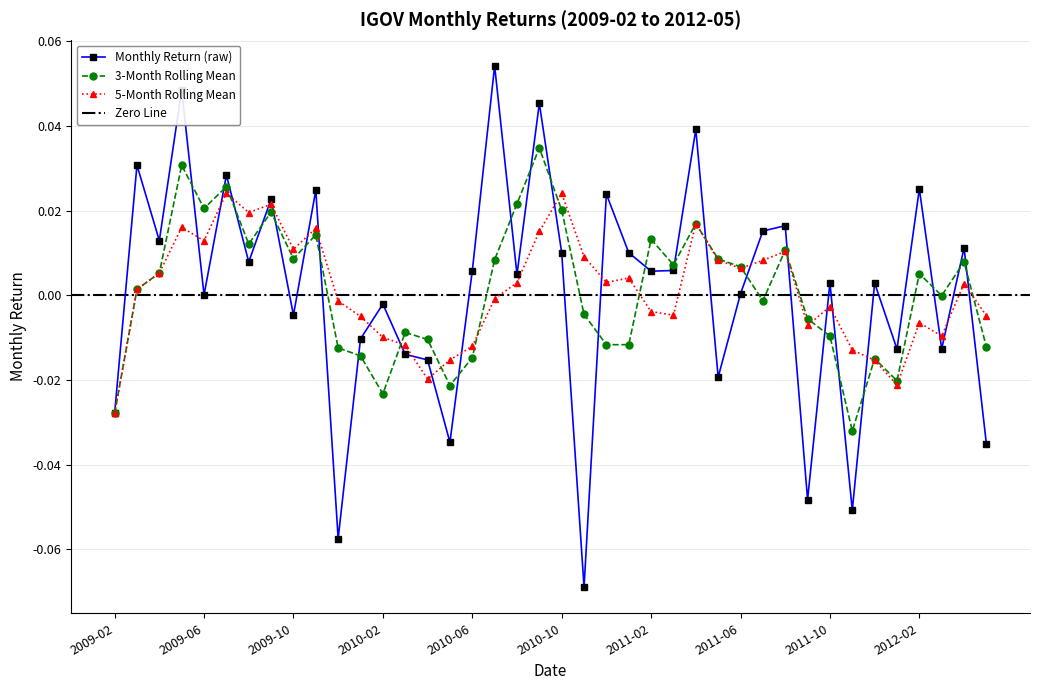

What is the sum of the values at 2012-02 and 2009-03?

0.1